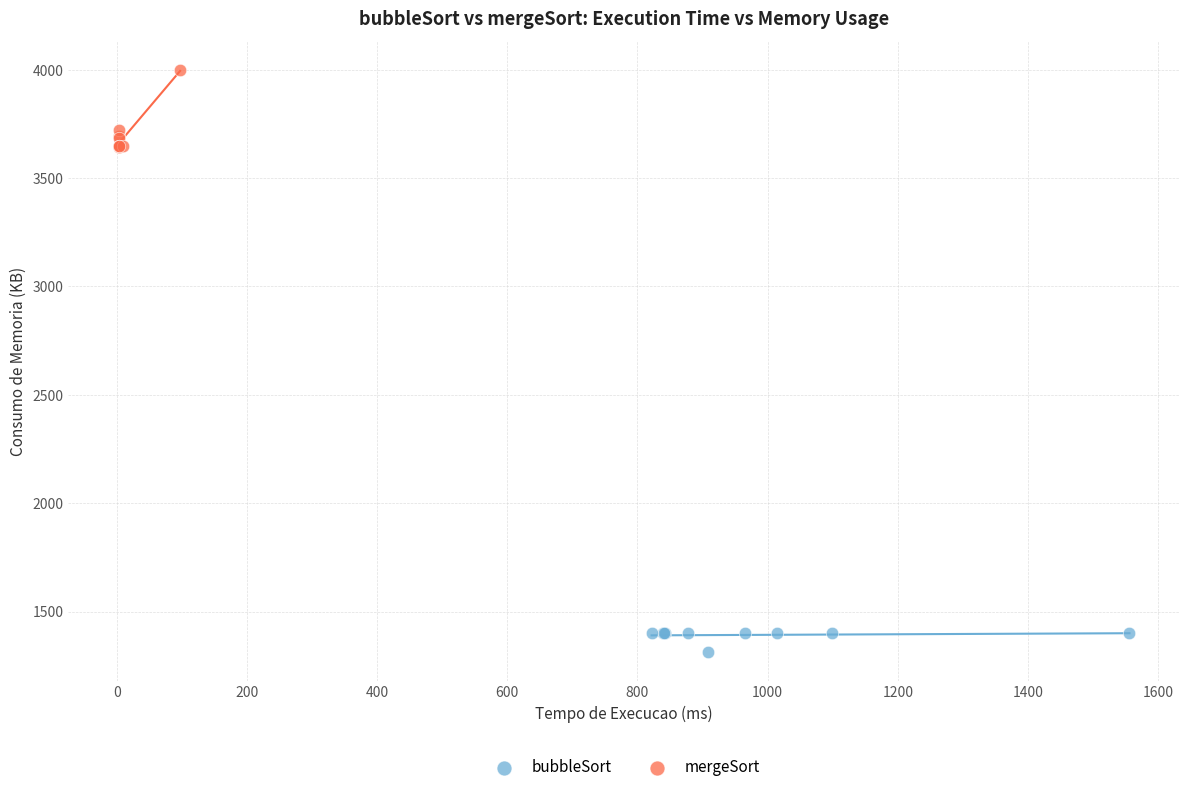

Which series has the widest spread of Y values?

mergeSort